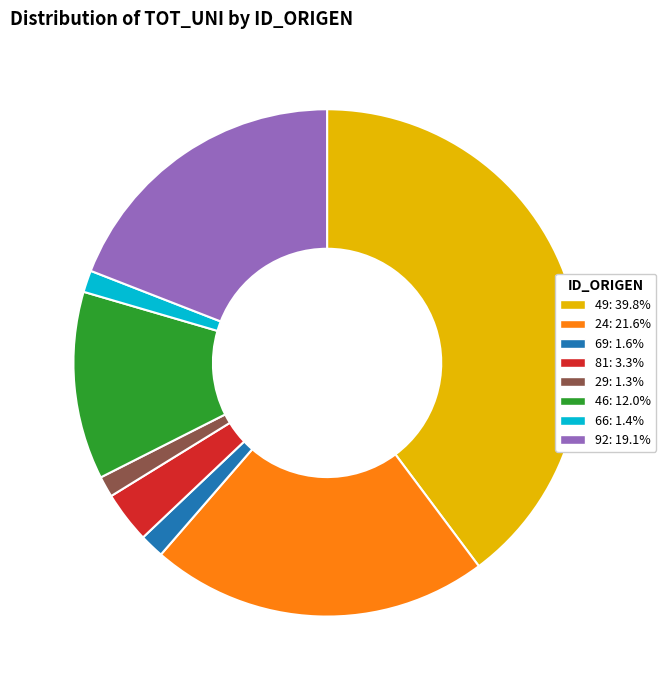

Does 46 represent more than half of the total?

No